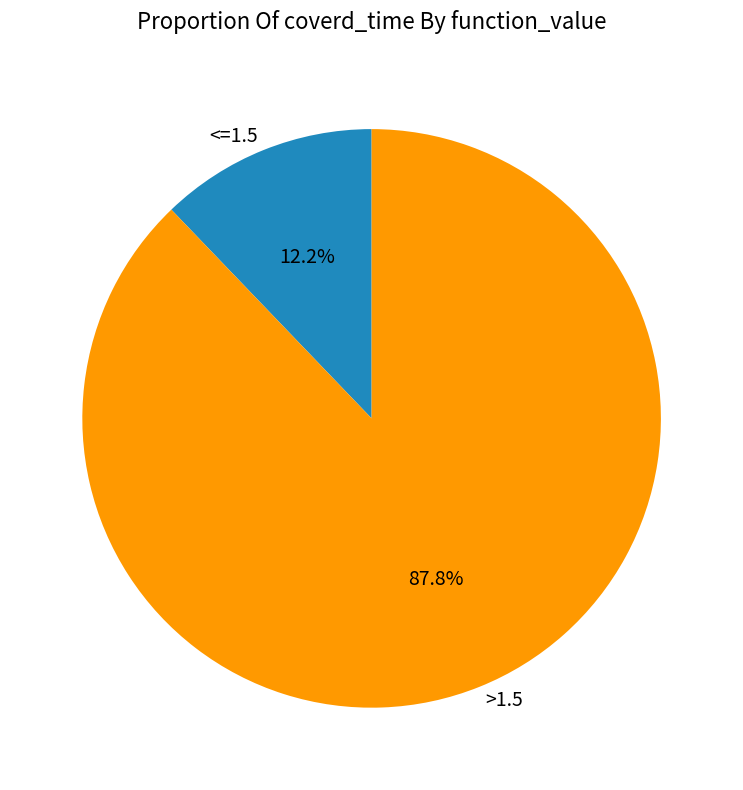

Rank the categories by value from lowest to highest.

<=1.5, >1.5